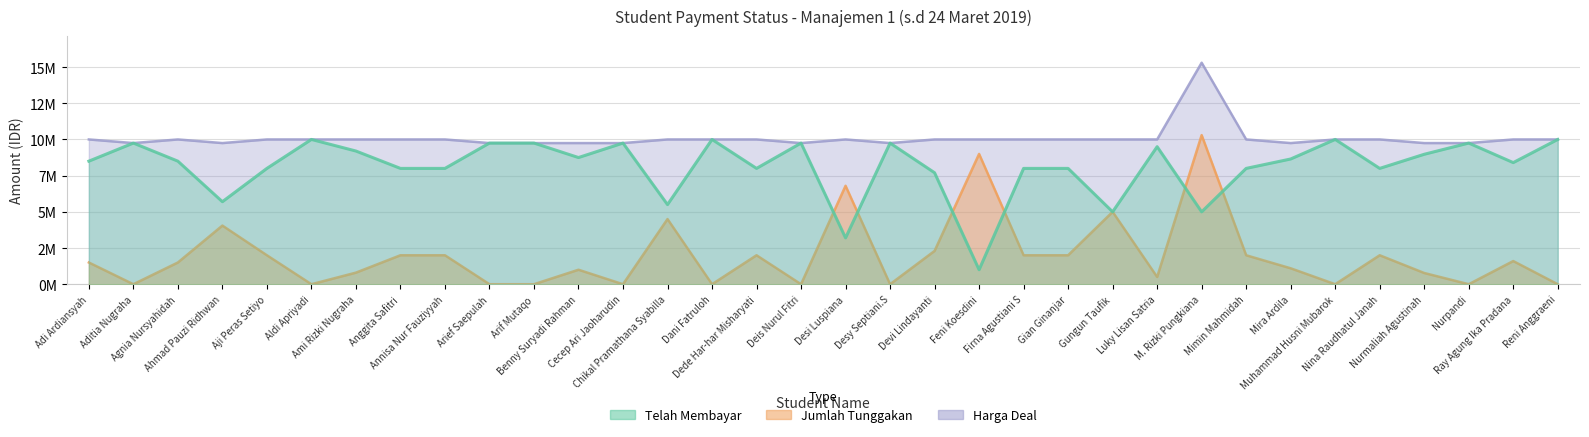

At which label does Telah Membayar reach its minimum?

Feni Koesdini